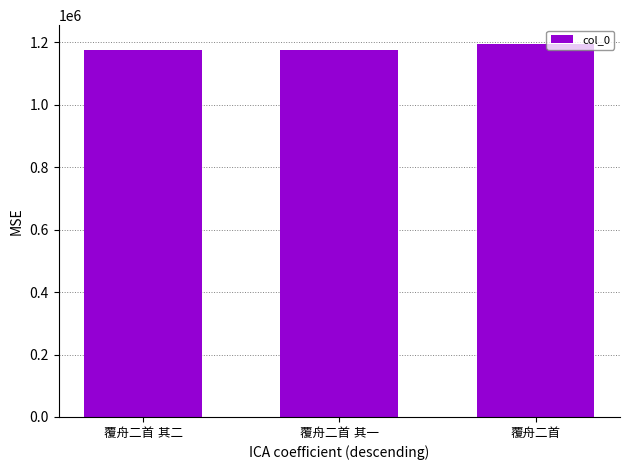

What is the smallest value displayed?

1173440